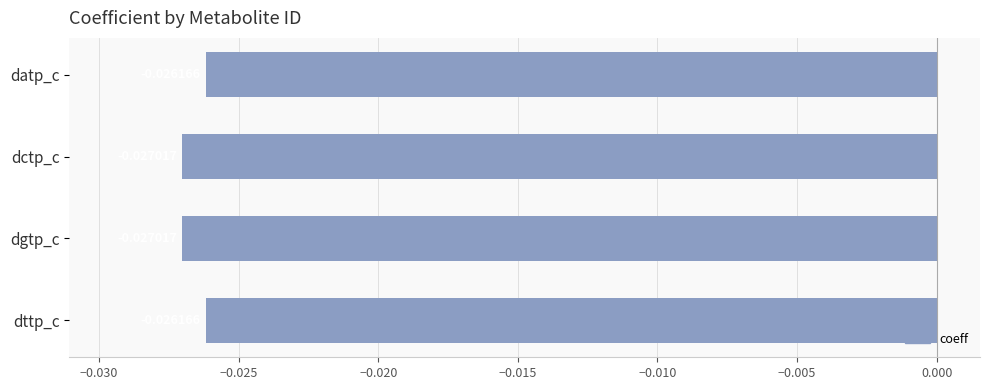

Which has a higher value, datp_c or dctp_c?

datp_c